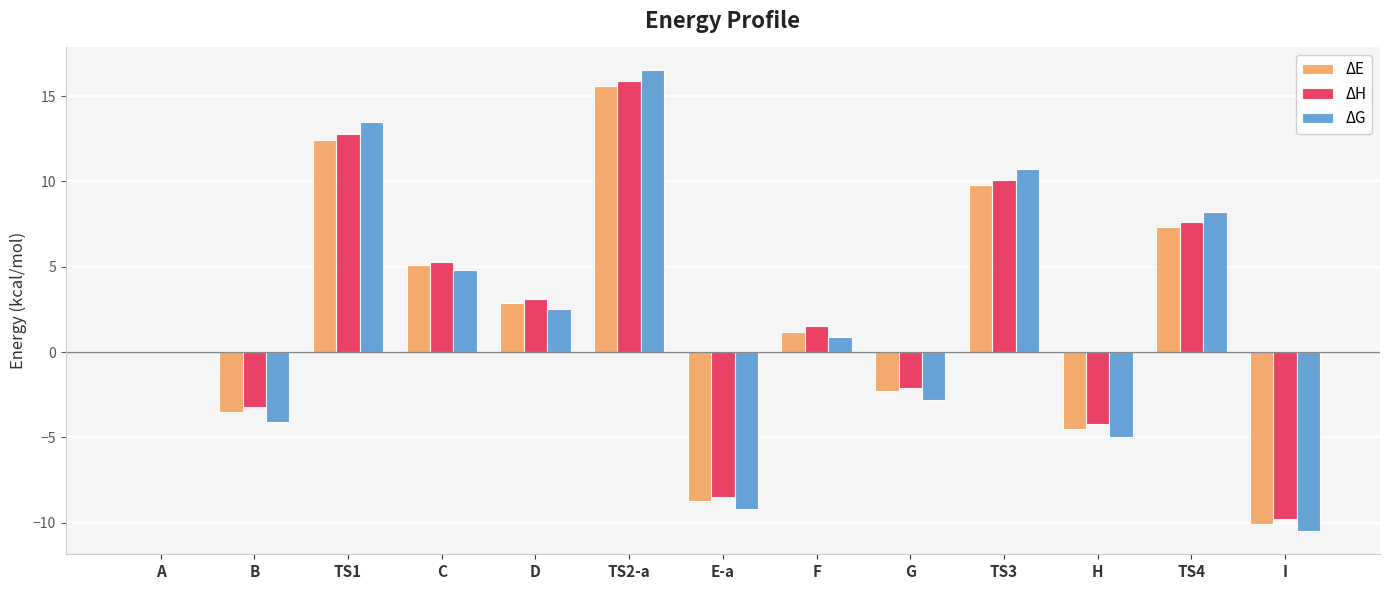

What is the greatest value displayed?

16.5